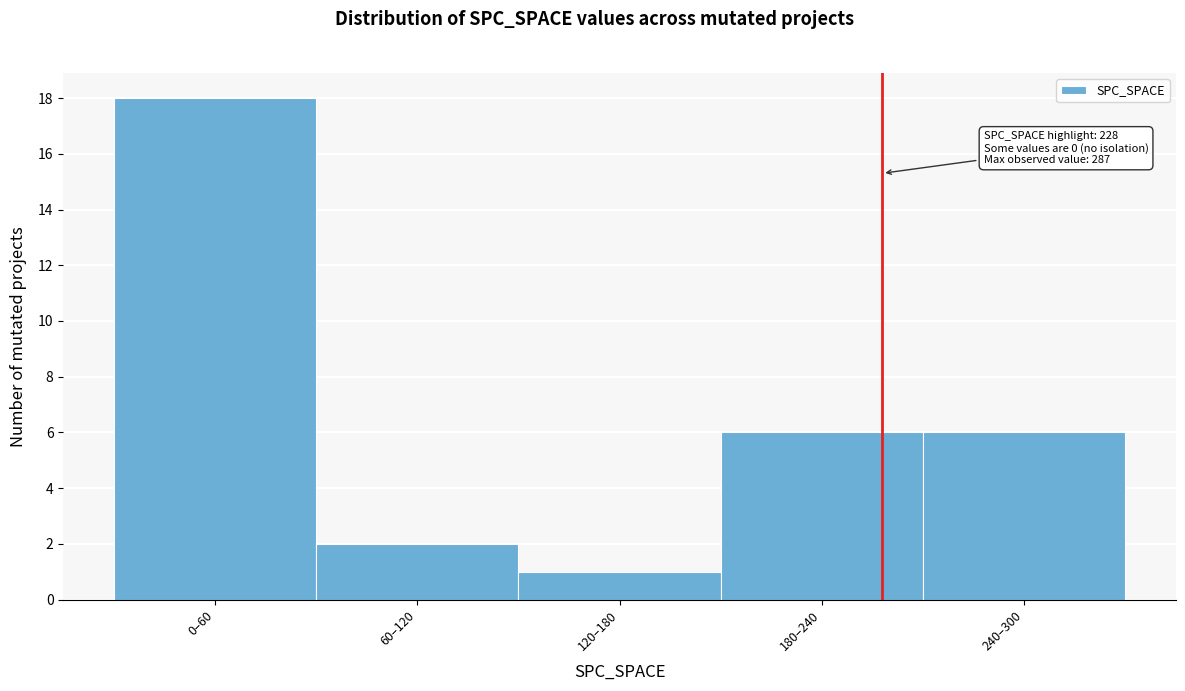

Reading right to left, transcribe all the data shown in this chart.

240–300=6	180–240=6	120–180=1	60–120=2	0–60=18